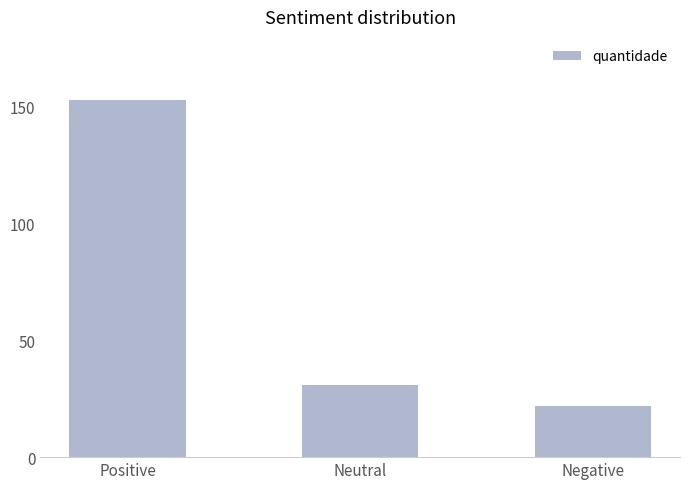

What is the maximum value shown in the chart?

153